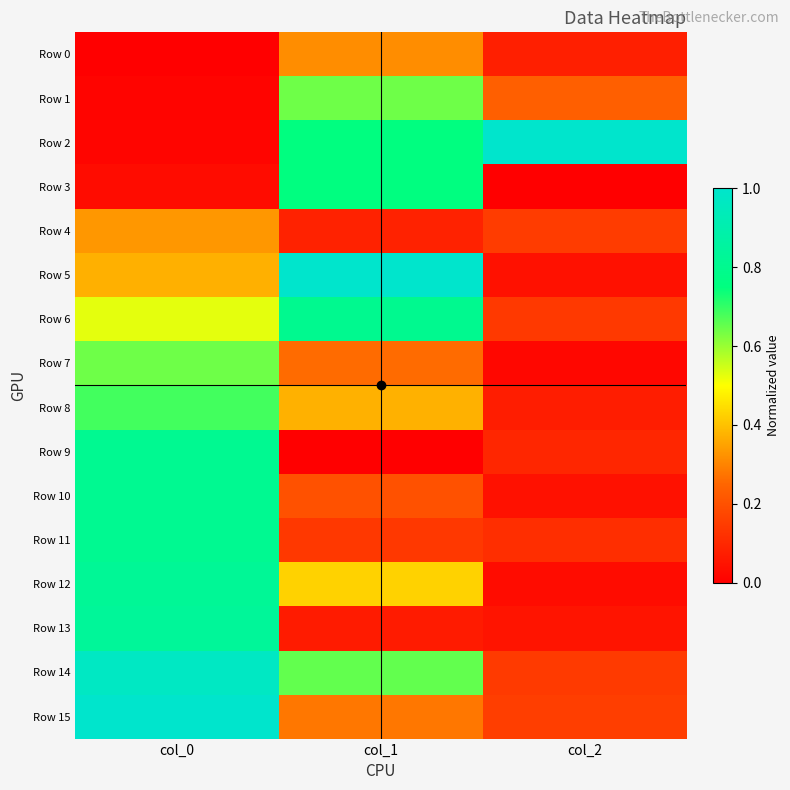

Between col_1 and col_2, which is larger?

col_1